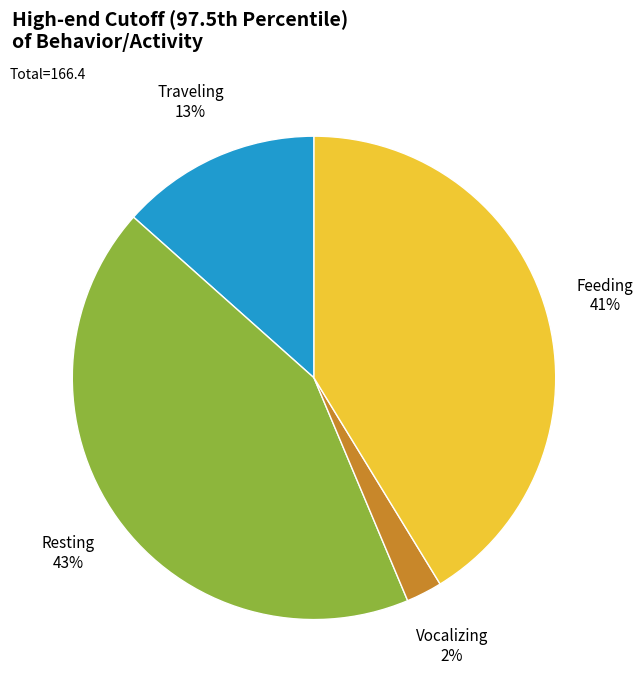

How many segments does this pie chart have?

4